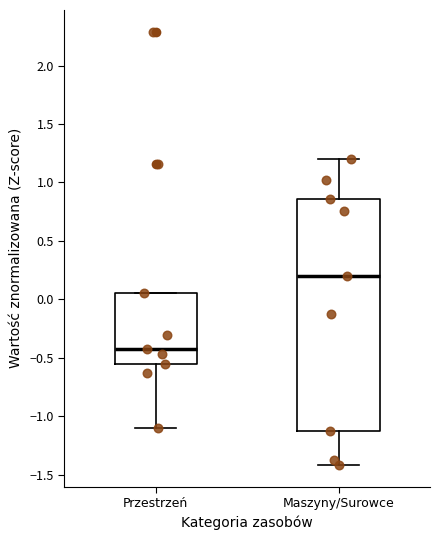

Reading left to right, read every box against the y-axis: the position of its median line, the range the box covers, and the ends of its whiskers. The values are not printed on the chart, so give them approximately, as read against the axis.

Przestrzeń: median -0.45, box -0.55 to 0.05, whiskers -1.10 to 0.05
Maszyny/Surowce: median 0.20, box -1.10 to 0.85, whiskers -1.40 to 1.20